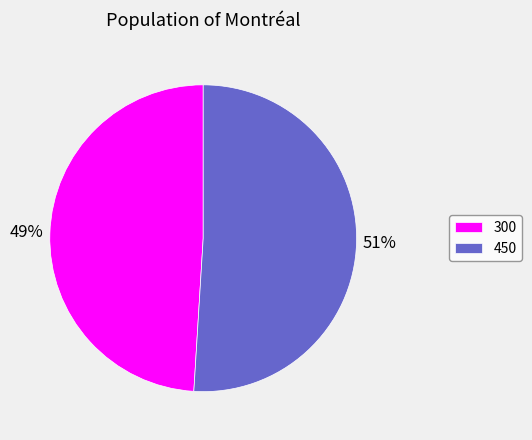

Between 450 and 300, which is larger?

450